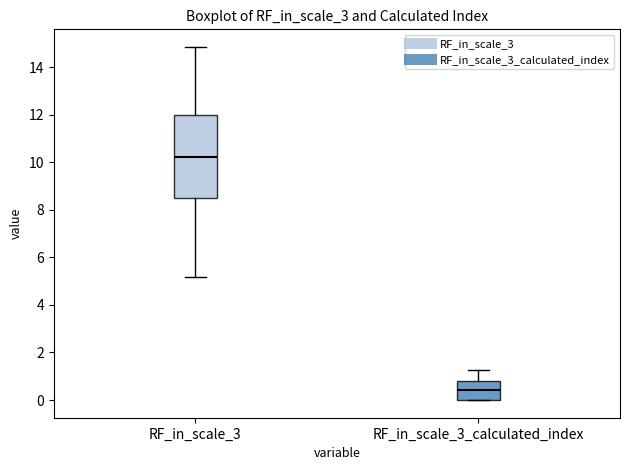

Reading left to right, transcribe this box plot: for each box, give where its median line is, the range the box spans, and where its two whiskers end, as read against the y-axis. The values are not printed on the chart, so give them approximately, as read against the axis.

RF_in_scale_3: median 10.2, box 8.4 to 12.0, whiskers 5.2 to 14.8
RF_in_scale_3_calculated_index: median 0.4, box 0.0 to 0.8, whiskers 0.0 to 1.2